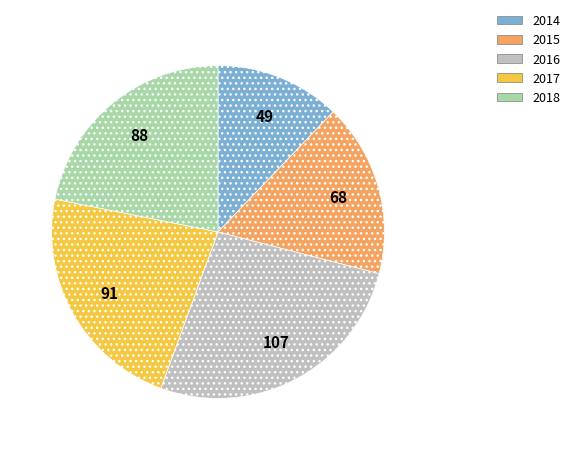

Is the sum of 2017 and 2014 greater than half?

No